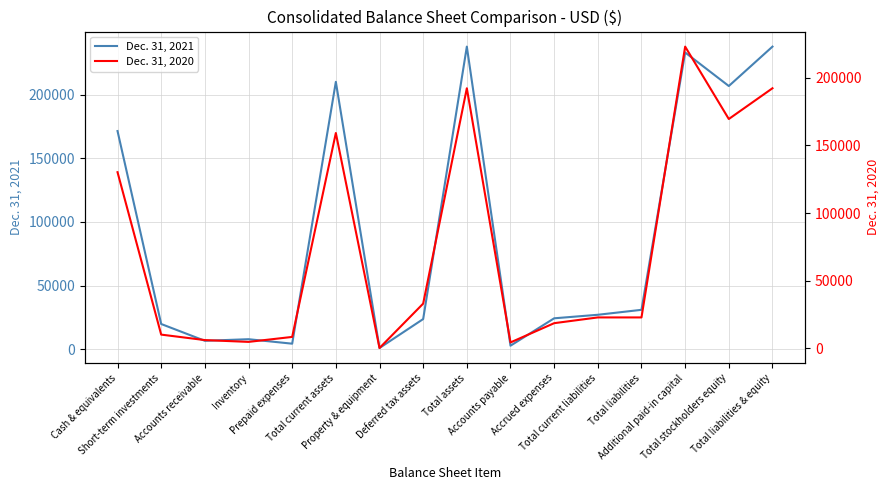

What is the label of the 12th point from the left?

Total current liabilities